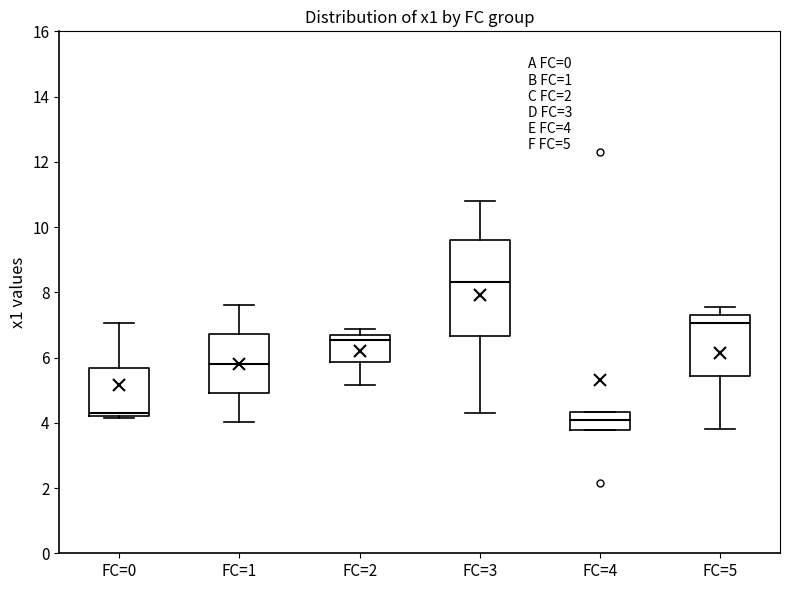

Which box has the highest median line?

FC=3